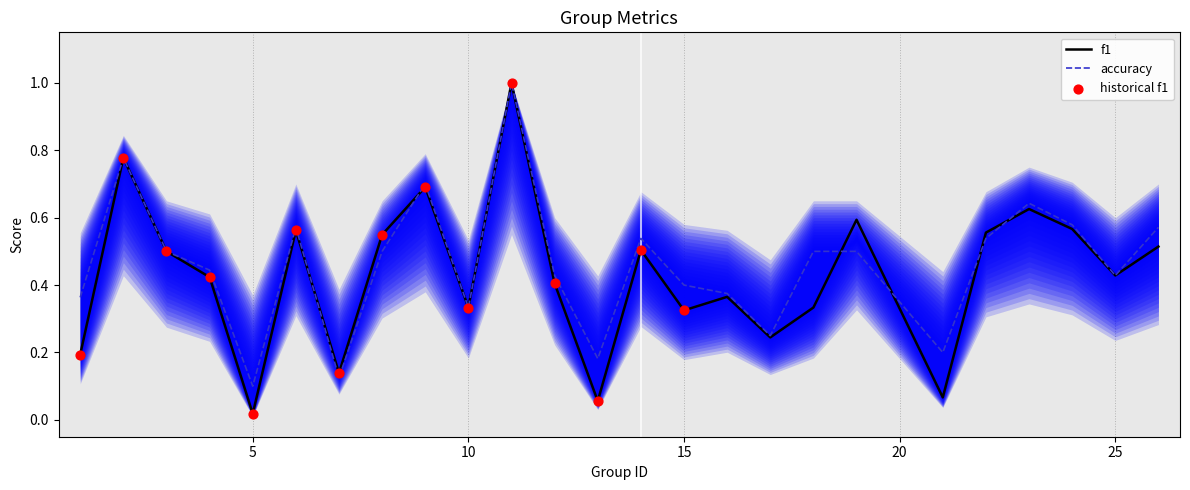

Which series has the widest spread of Y values?

f1